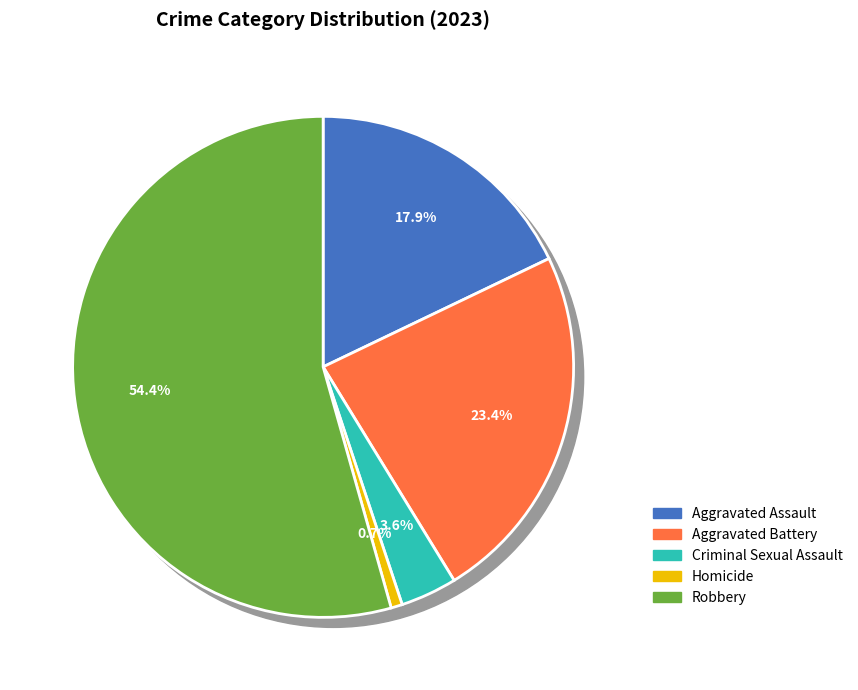

How many segments does this pie chart have?

5